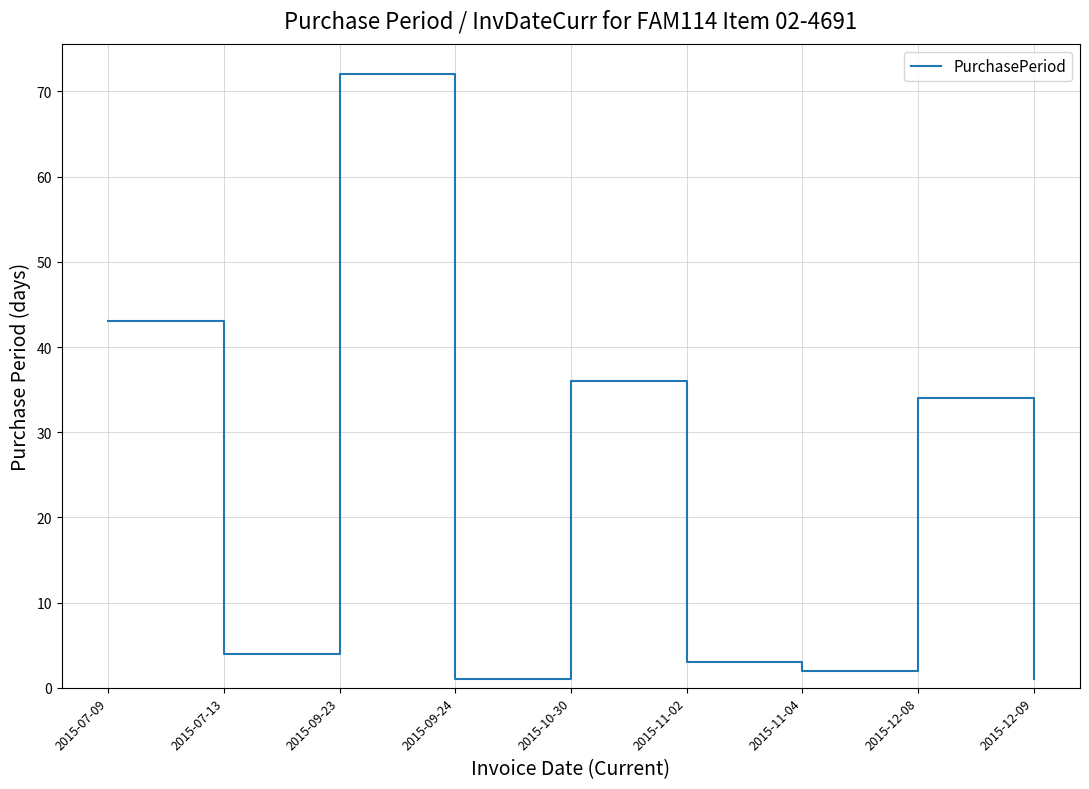

Which category has the highest value across all series?

2015-09-23